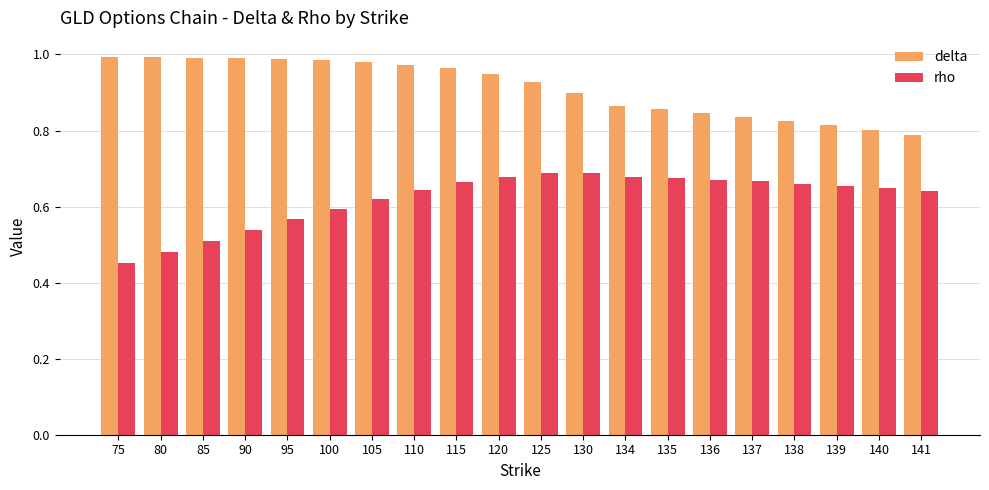

At which label is rho closest to 0?

75